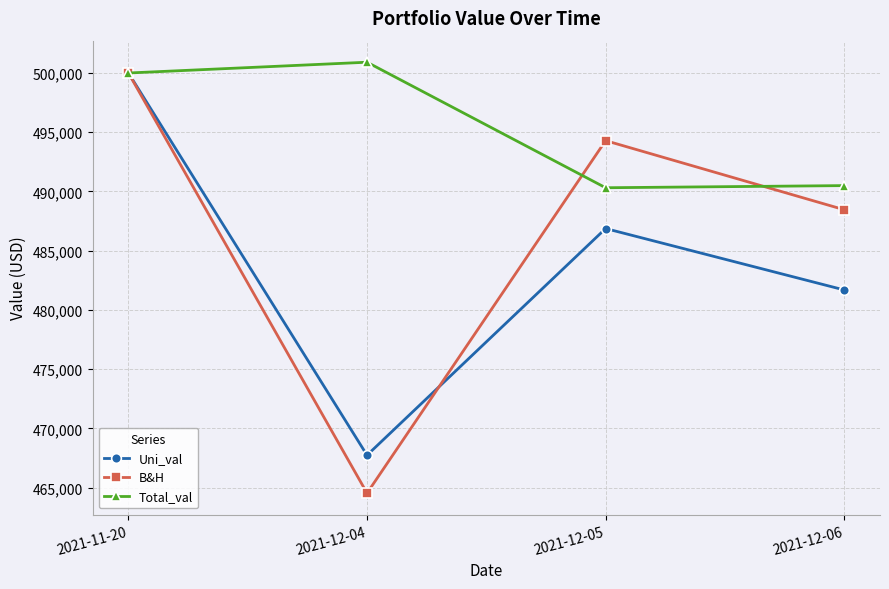

Rank the series by their average value, from lowest to highest.

Uni_val, B&H, Total_val